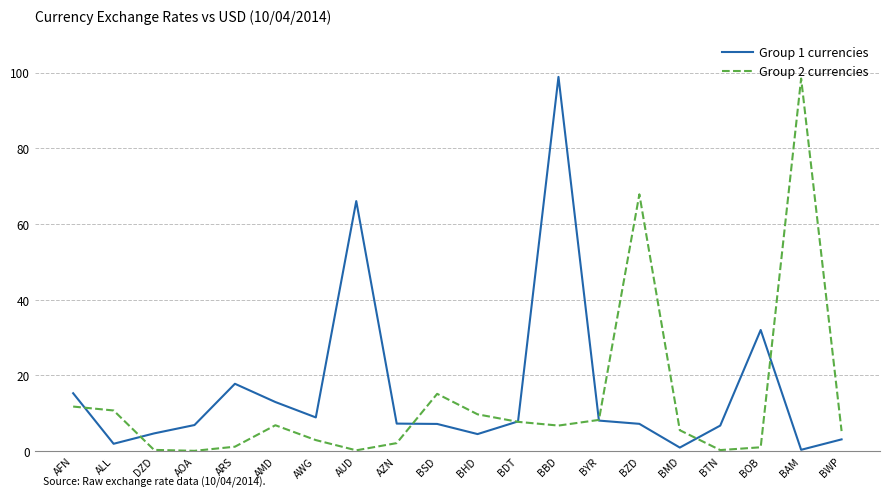

How many categories are shown in the chart?

20